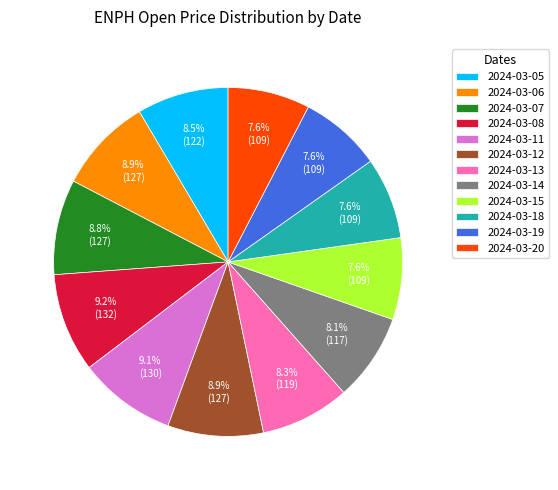

What is the total percentage of 2024-03-20 and 2024-03-05?

16.1%